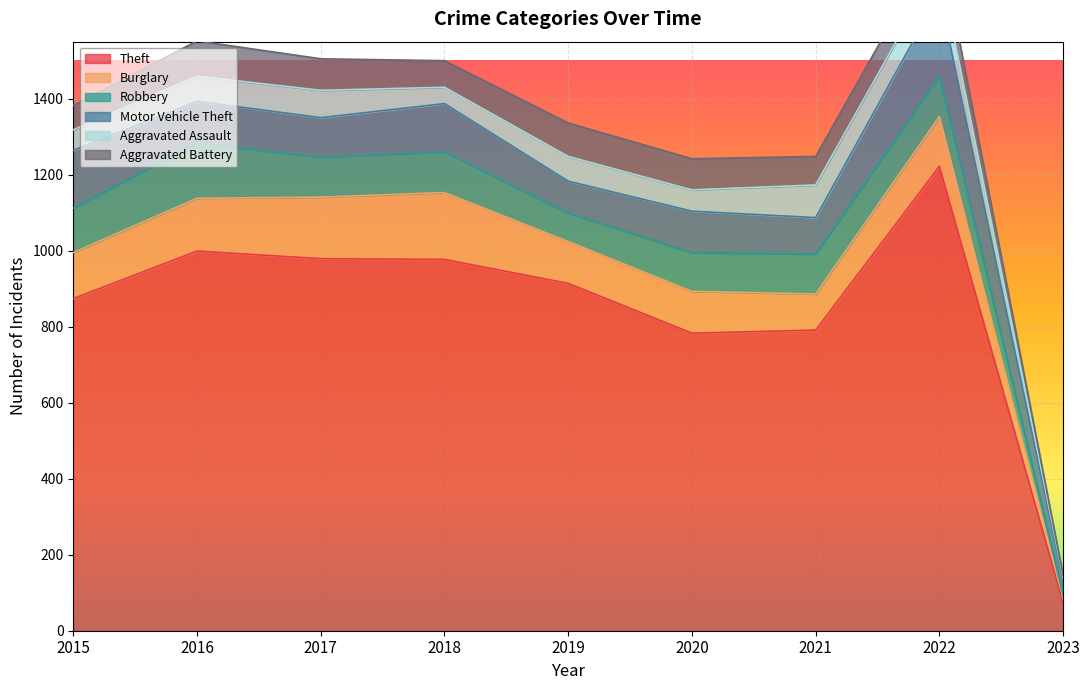

How many data points in Aggravated Battery are above 75?

4